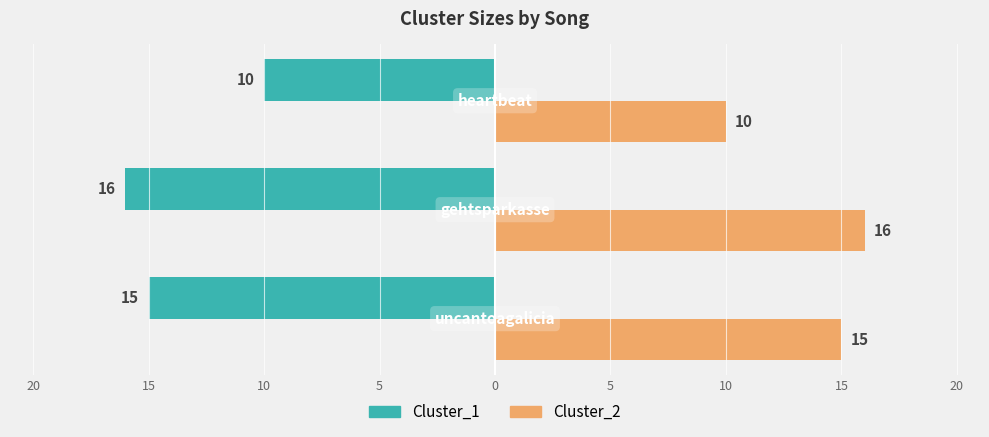

Reading left to right, what are all the values shown in this chart?

Cluster_1: -15	-16	-10
Cluster_2: 15	16	10